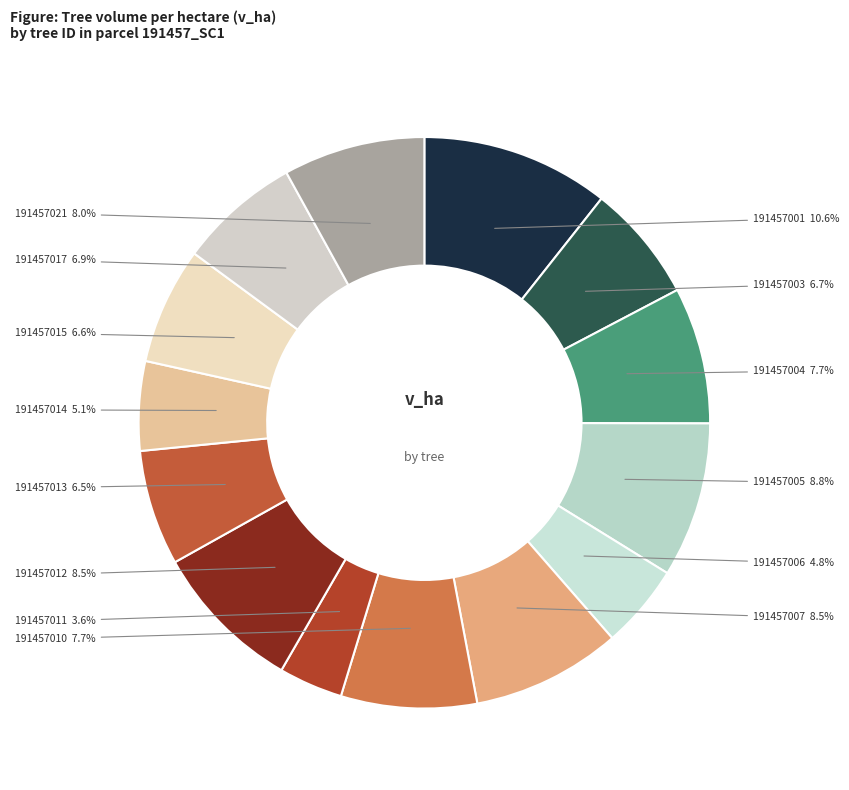

What percentage is NOT represented by 191457005?

91.2%